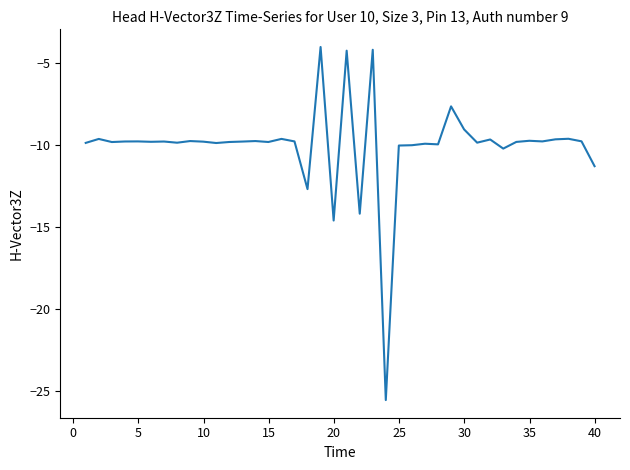

What is the difference between the maximum and minimum values?

21.5